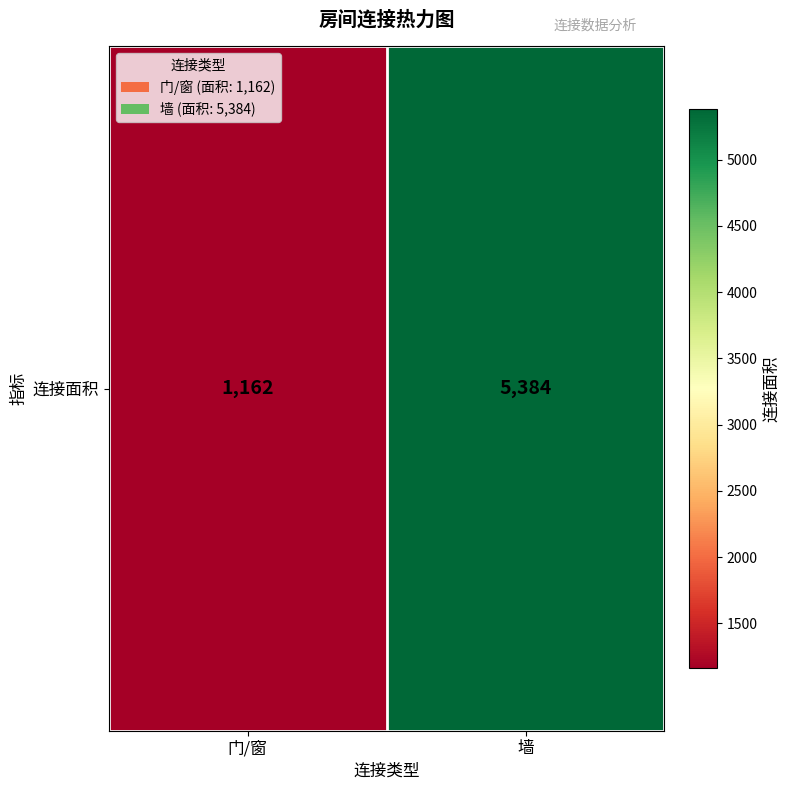

What is the smallest value displayed?

1162